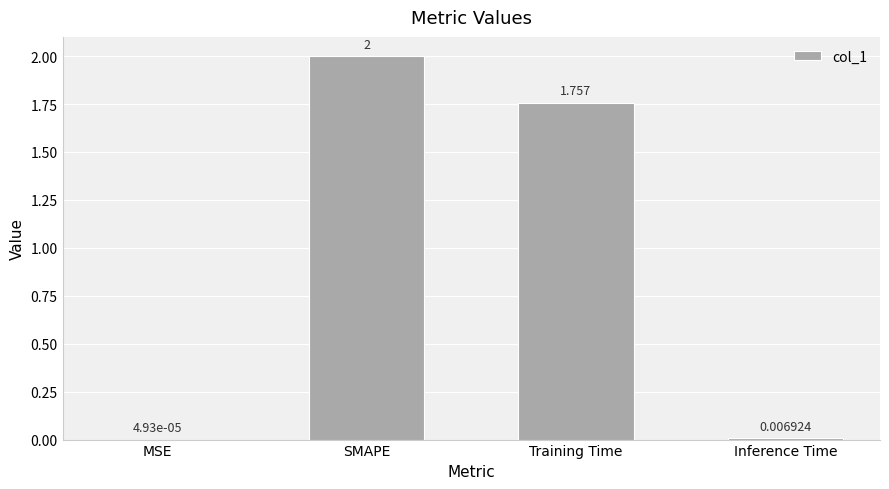

What is the sum of the values at MSE and SMAPE?

2.0